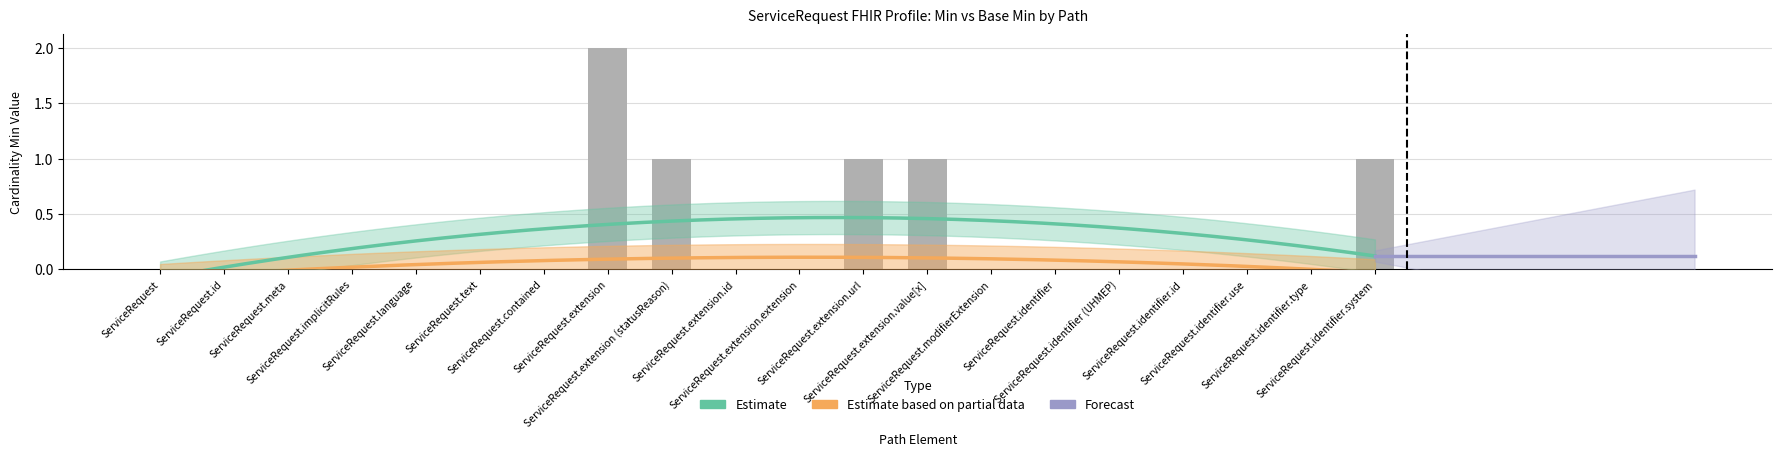

Reading left to right, extract all data points from this chart.

ServiceRequest=0	ServiceRequest.id=0	ServiceRequest.meta=0	ServiceRequest.implicitRules=0	ServiceRequest.language=0	ServiceRequest.text=0	ServiceRequest.contained=0	ServiceRequest.extension=2	ServiceRequest.extension (statusReason)=1	ServiceRequest.extension.id=0	ServiceRequest.extension.extension=0	ServiceRequest.extension.url=1	ServiceRequest.extension.value[x]=1	ServiceRequest.modifierExtension=0	ServiceRequest.identifier=0	ServiceRequest.identifier (UHMEP)=0	ServiceRequest.identifier.id=0	ServiceRequest.identifier.use=0	ServiceRequest.identifier.type=0	ServiceRequest.identifier.system=1